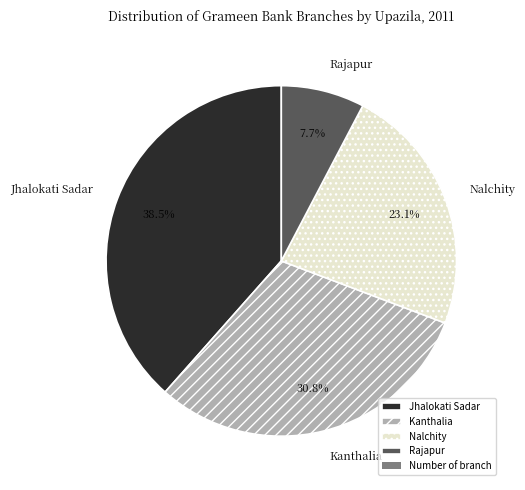

Which slice is the largest?

Jhalokati Sadar